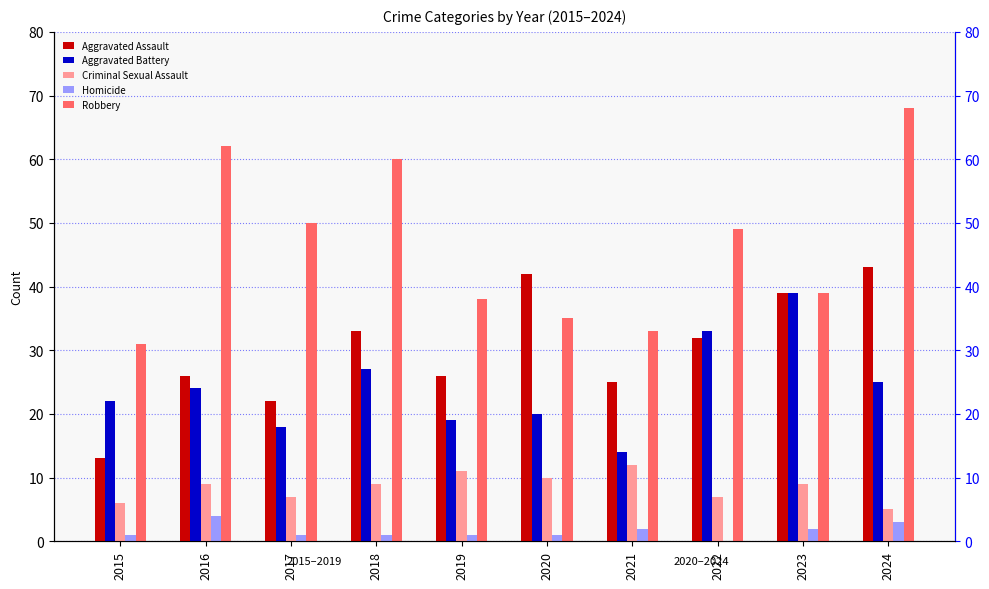

Does the chart contain any negative values?

No